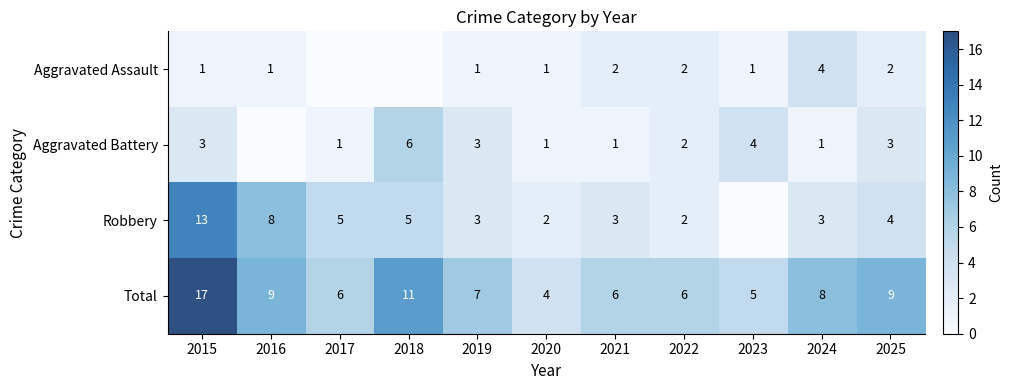

What is the spread (max minus min) of values at 2021?

5